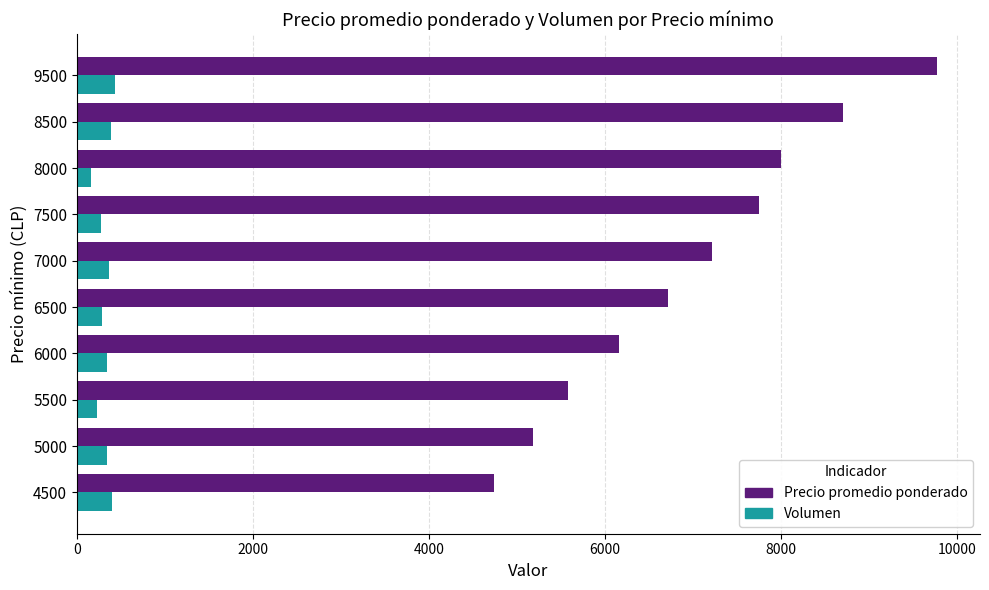

Which series has the widest spread of values?

Precio promedio ponderado